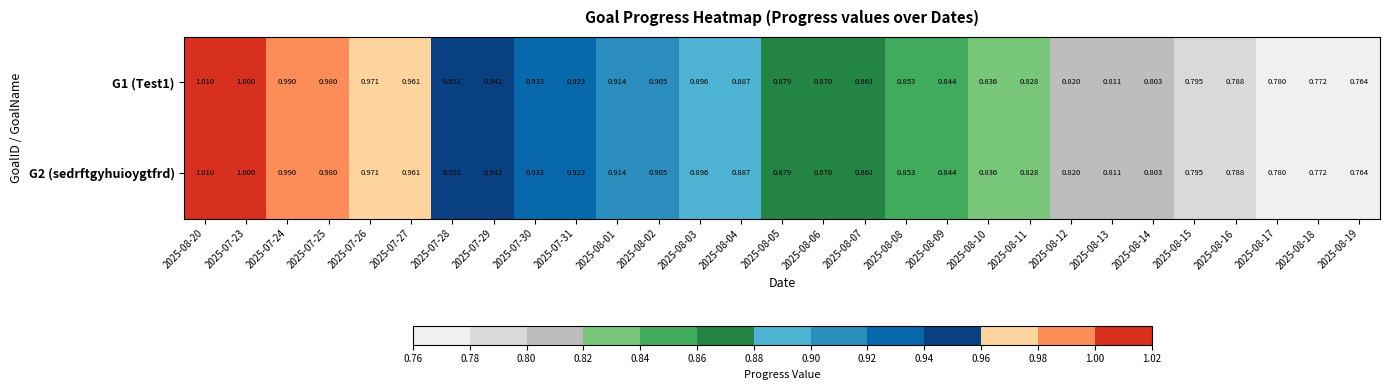

How many series are shown in this chart?

2